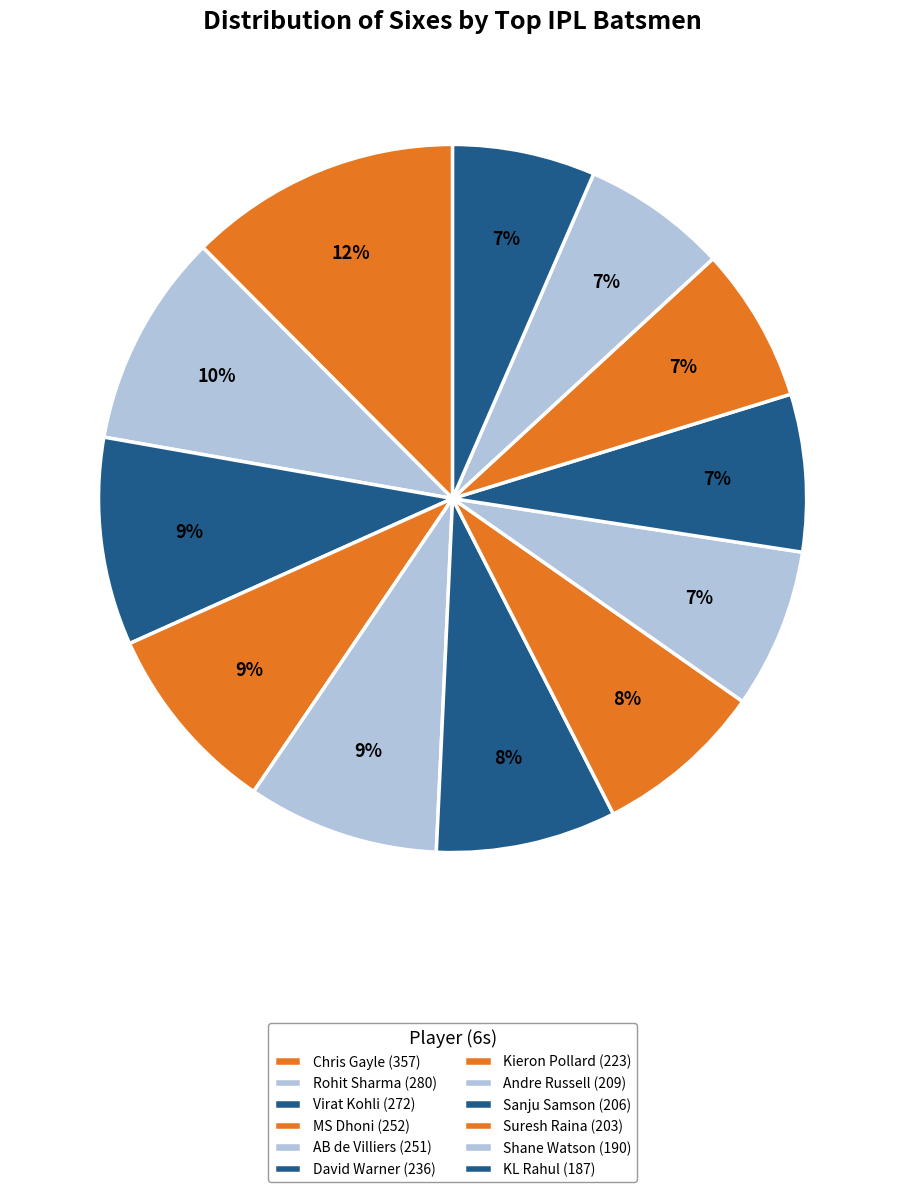

Count the number of slices in the pie.

12